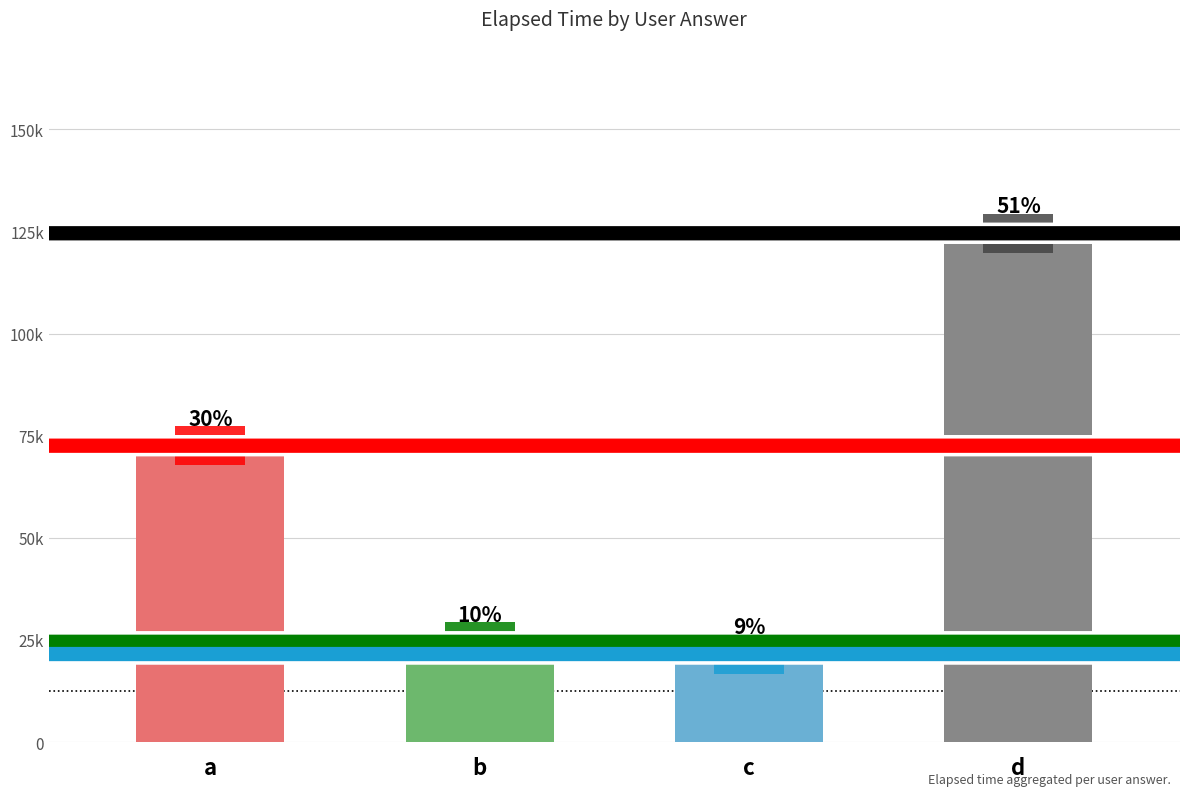

How many bars are there in total?

4